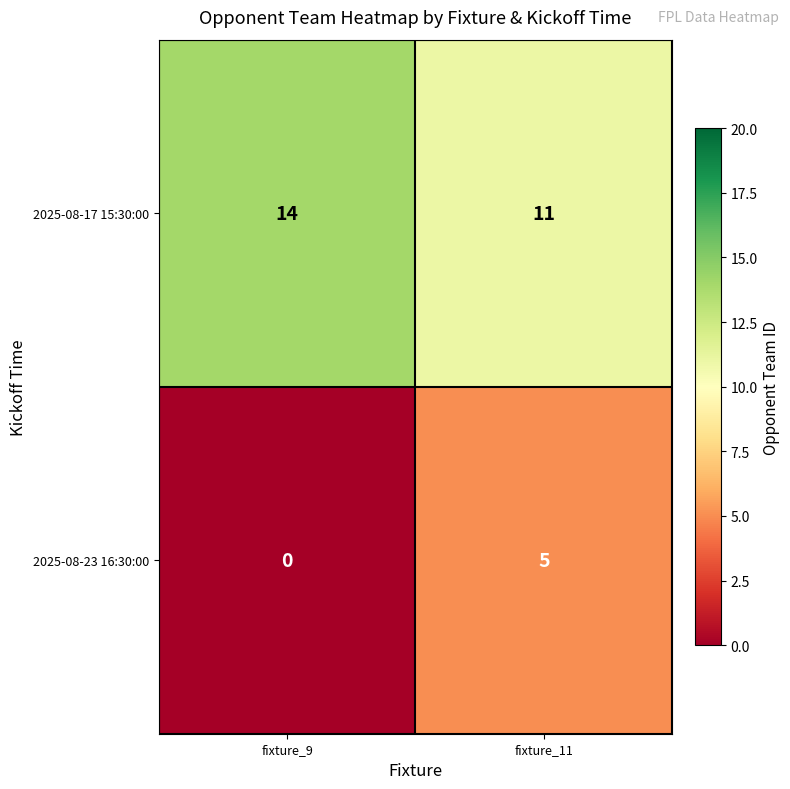

Reading right to left, transcribe all the data shown in this chart.

2025-08-17 15:30:00: fixture_11=11	fixture_9=14
2025-08-23 16:30:00: fixture_11=5	fixture_9=0